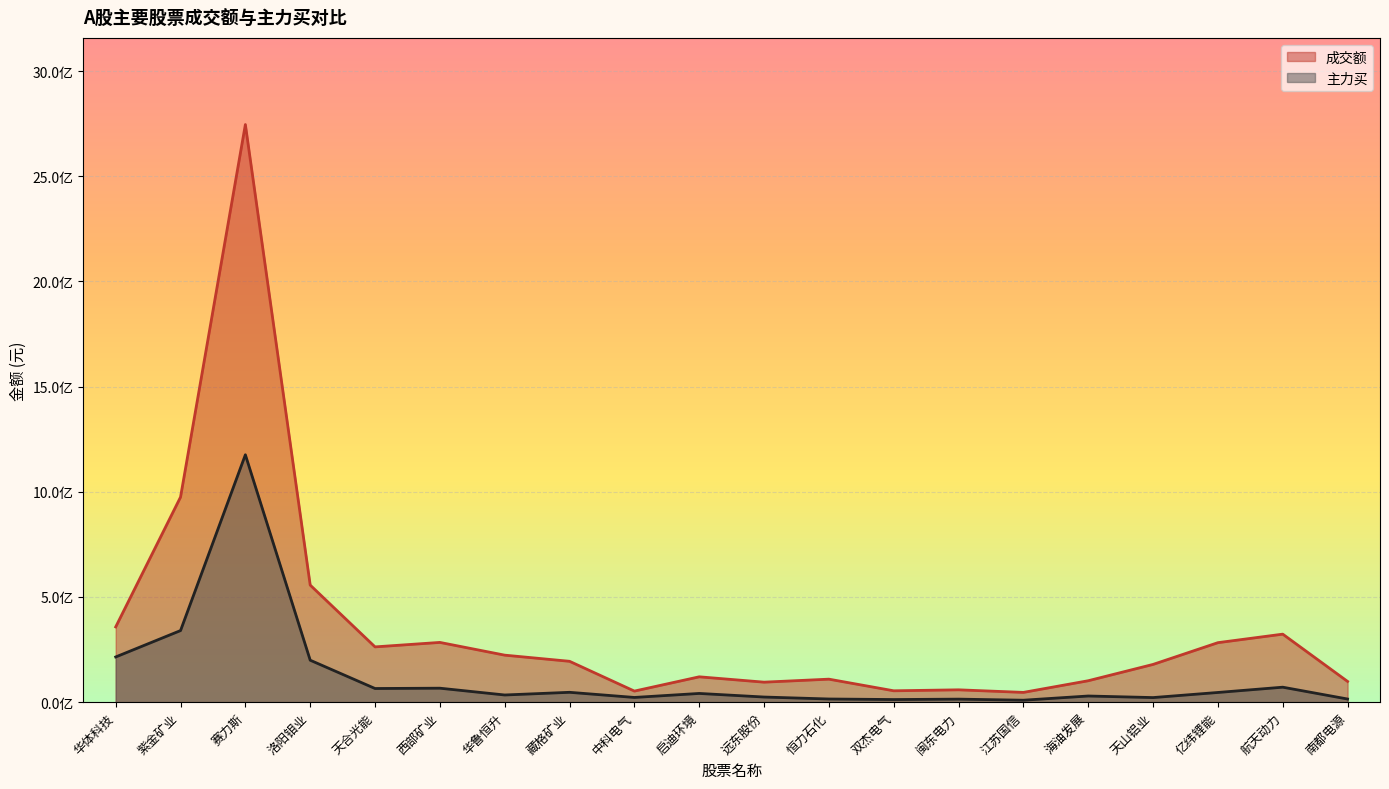

What is the difference between the maximum and minimum values in the 主力买 series?

1166638133